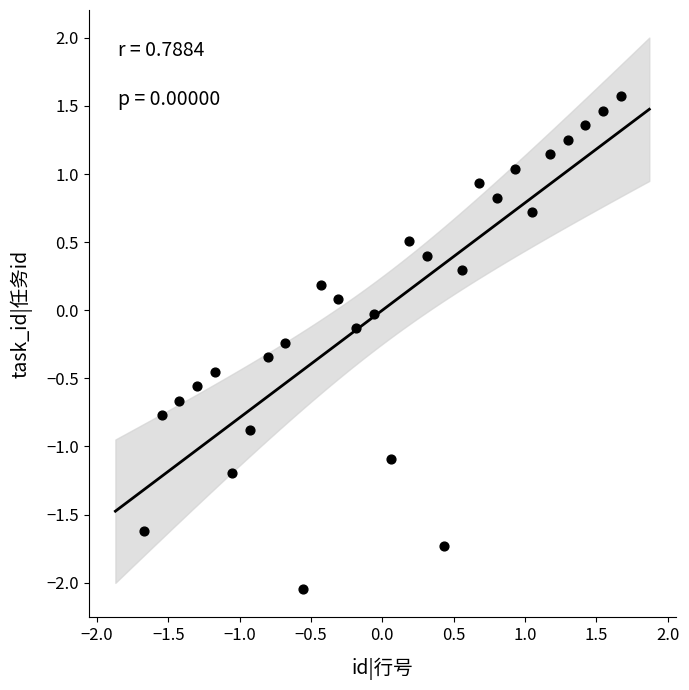

What is the range of X values (max minus min)?

3.3